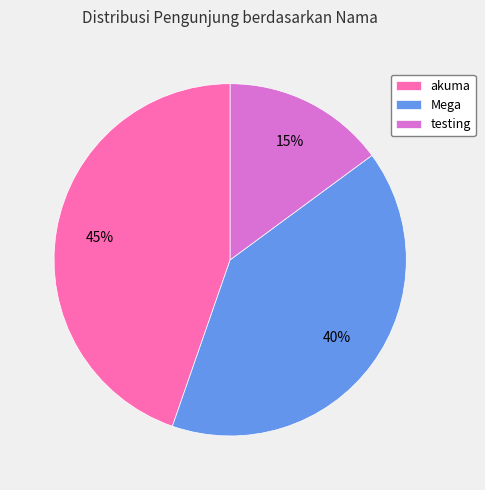

Do testing and Mega together represent more than half of the pie?

Yes